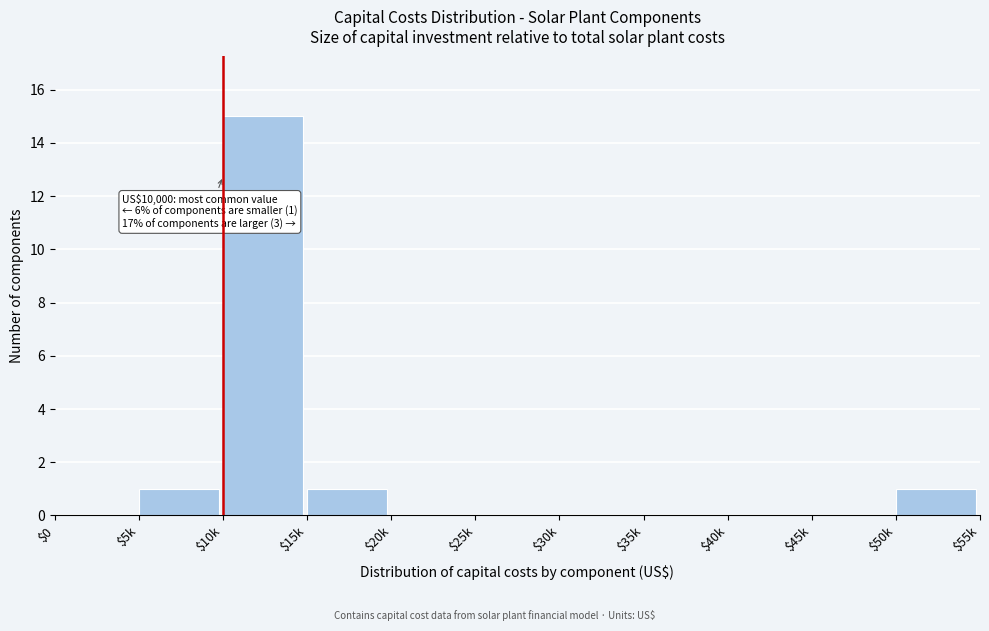

Read the value at $10k.

15